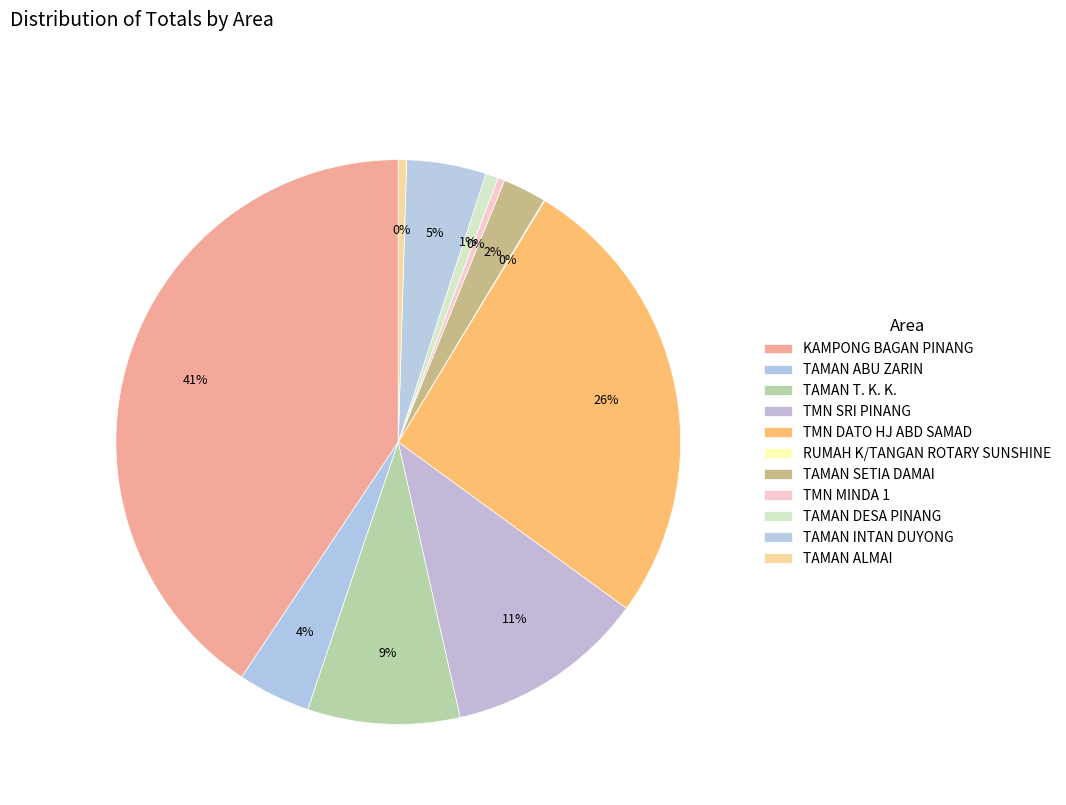

Count the number of slices in the pie.

11